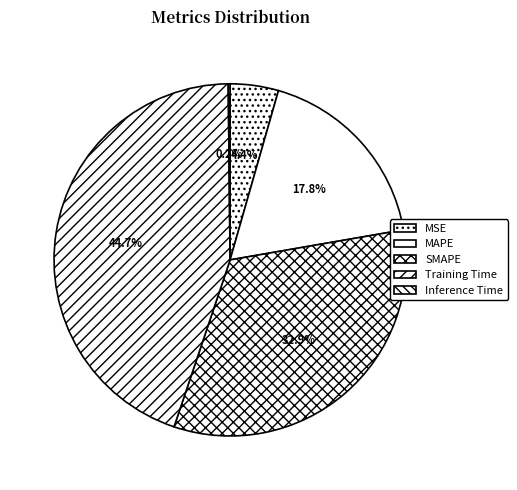

To the nearest percent, what is the combined percentage of Training Time and SMAPE?

78%